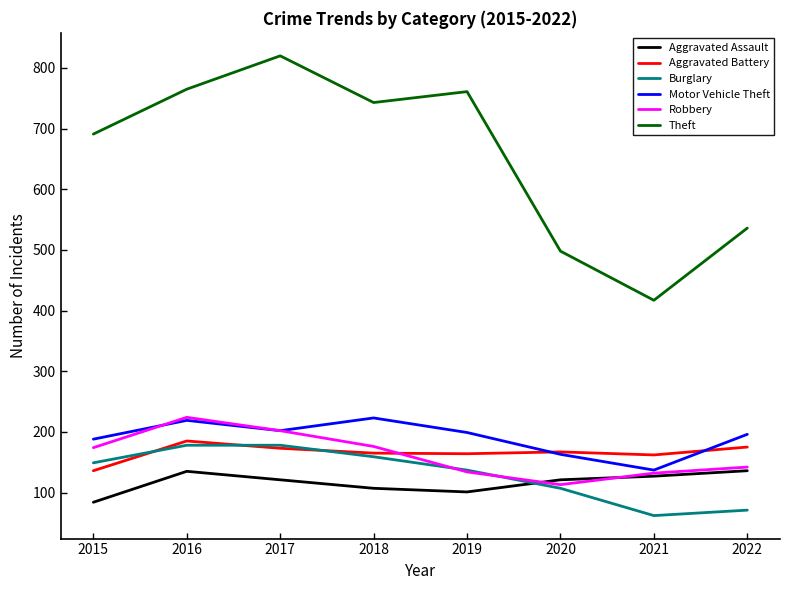

What are all the series names shown in the legend?

Aggravated Assault, Aggravated Battery, Burglary, Motor Vehicle Theft, Robbery, Theft